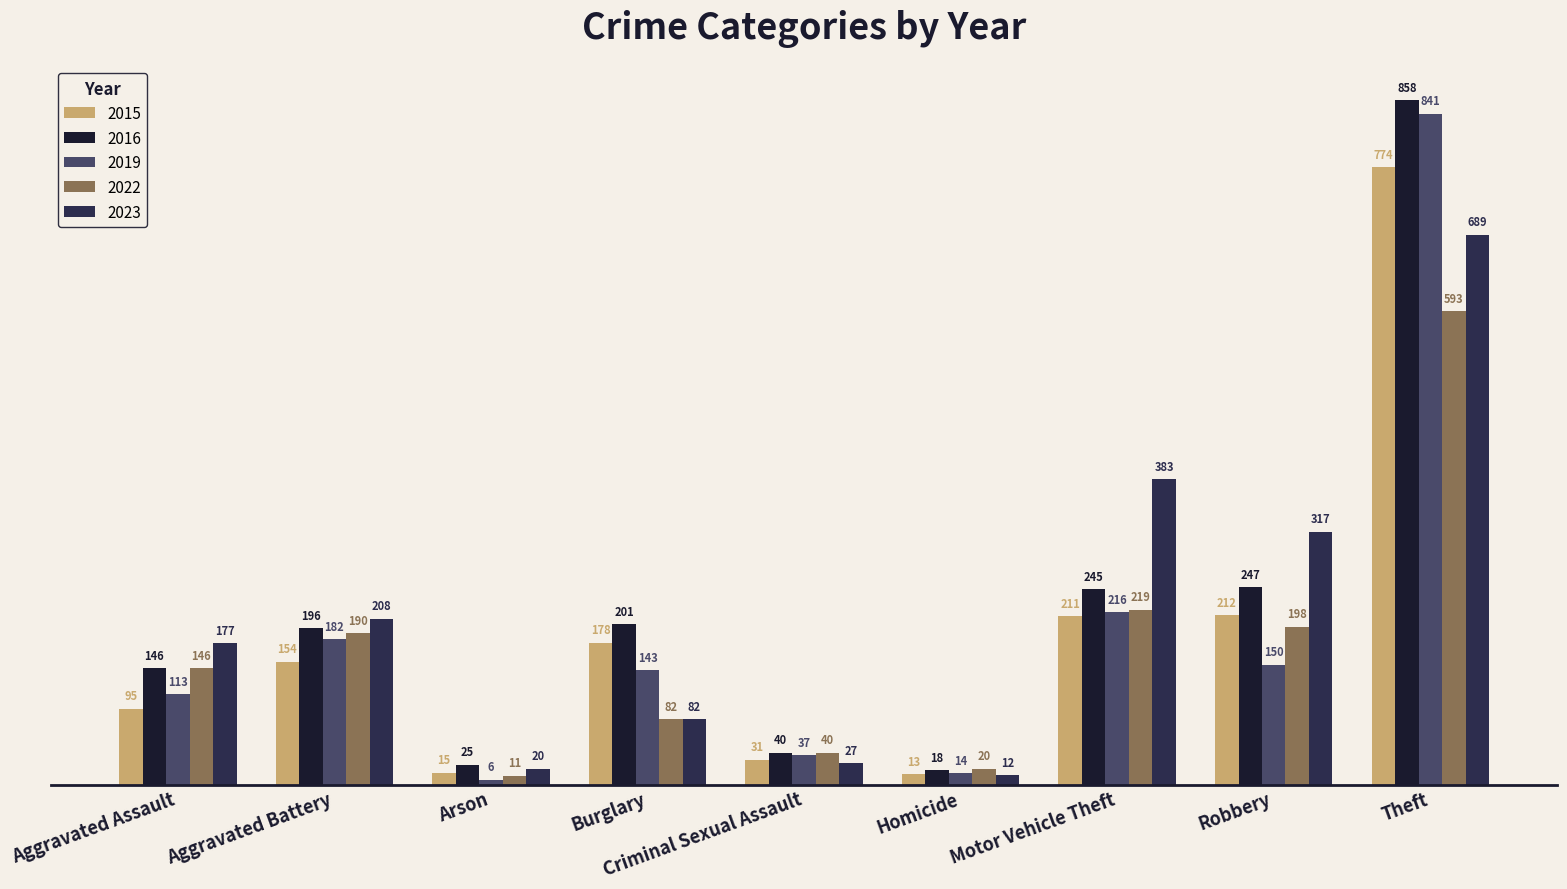

List the labels in order of 2023 value, smallest first.

Homicide, Arson, Criminal Sexual Assault, Burglary, Aggravated Assault, Aggravated Battery, Robbery, Motor Vehicle Theft, Theft